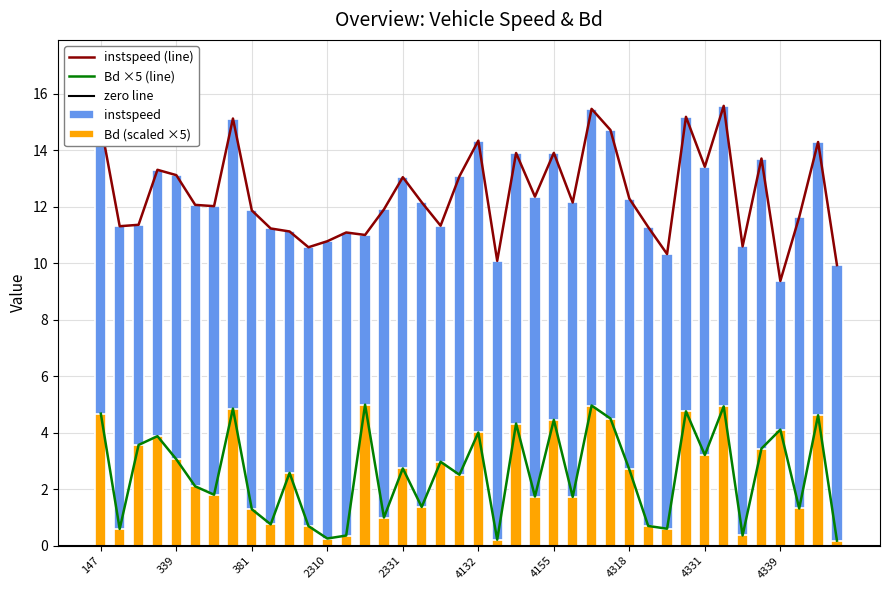

What is the value of the instspeed bar at the 12th from the left?

10.6